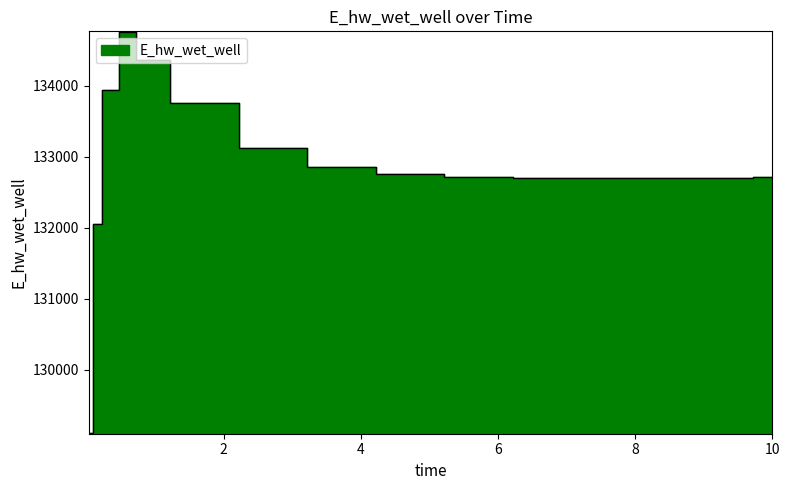

What position from the left is 4.21875?

9